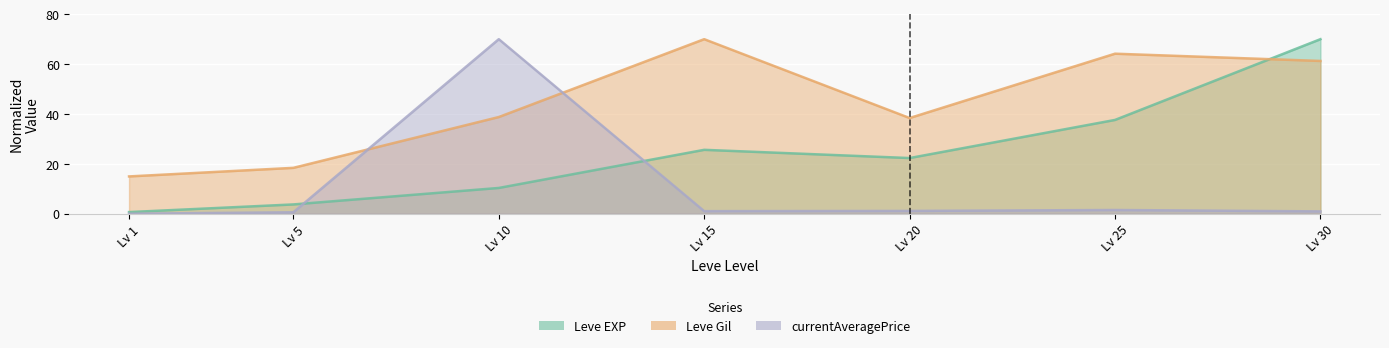

Which series has the largest total across all categories?

Leve Gil